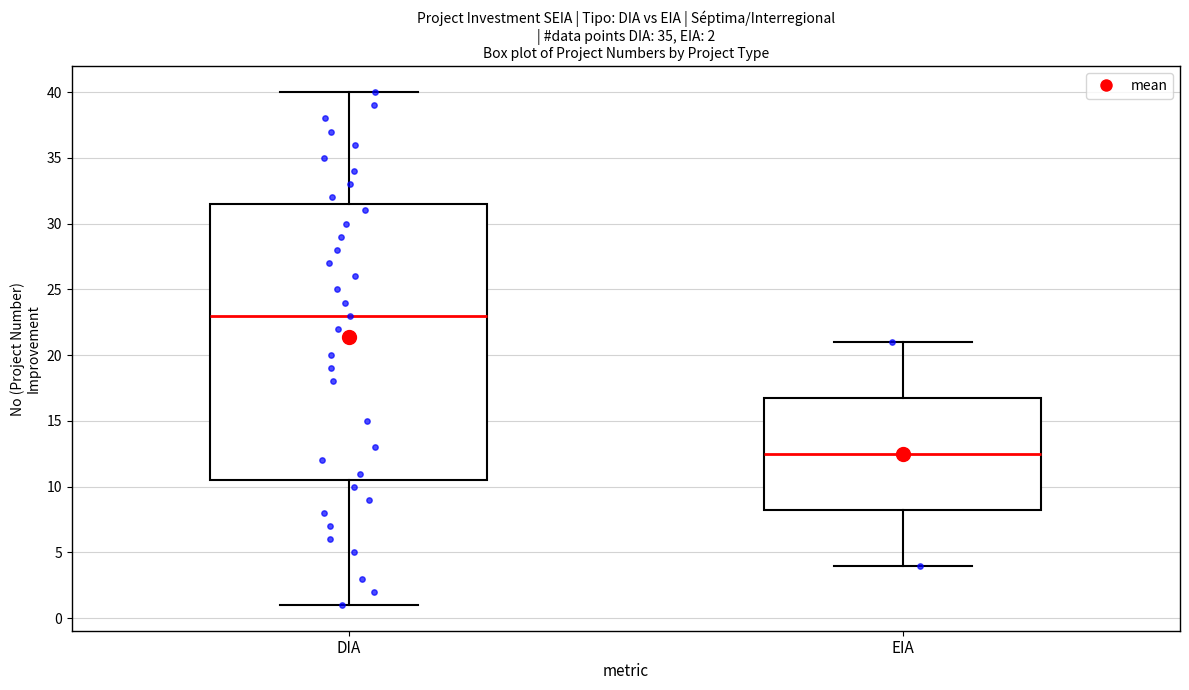

Comparing the boxes themselves (not the whiskers), which one is the tallest?

DIA